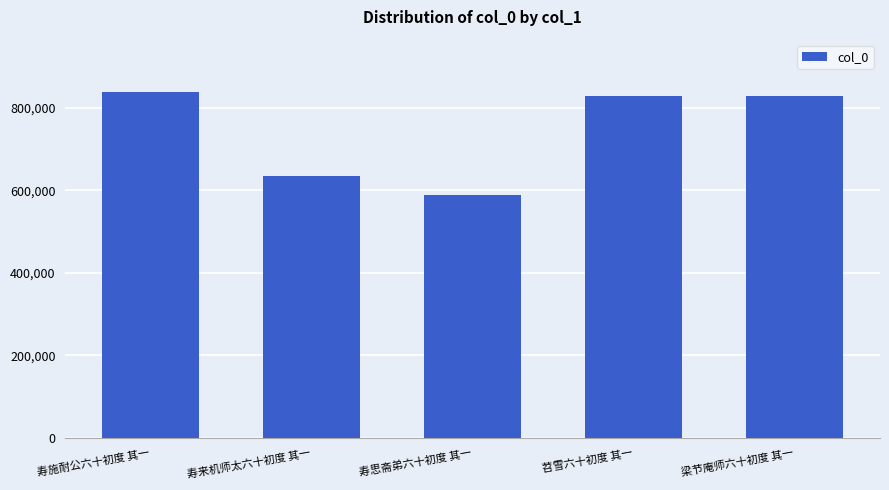

What is the difference between the maximum and minimum values?

249772